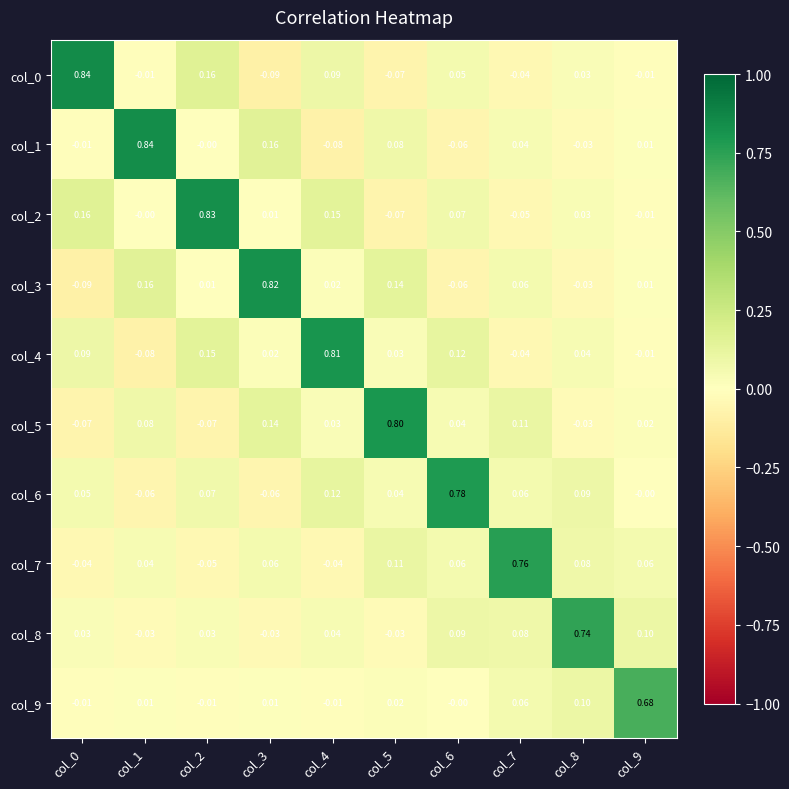

Is the value of col_5 at col_5 greater than the value of col_0 at col_5?

Yes